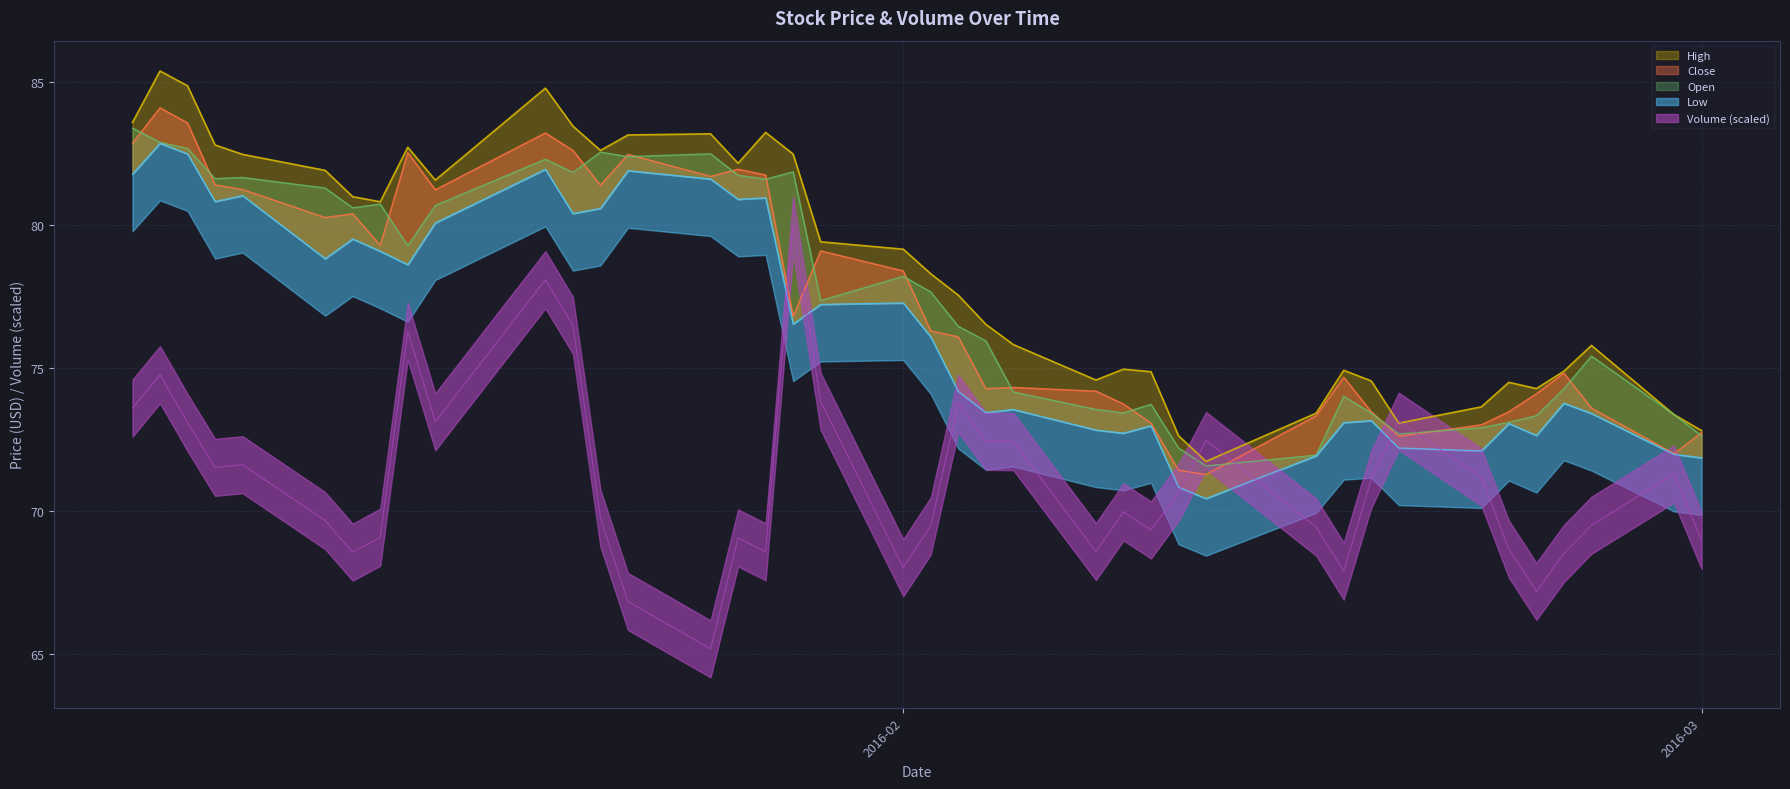

True or false: Low and Close intersect in this chart.

False